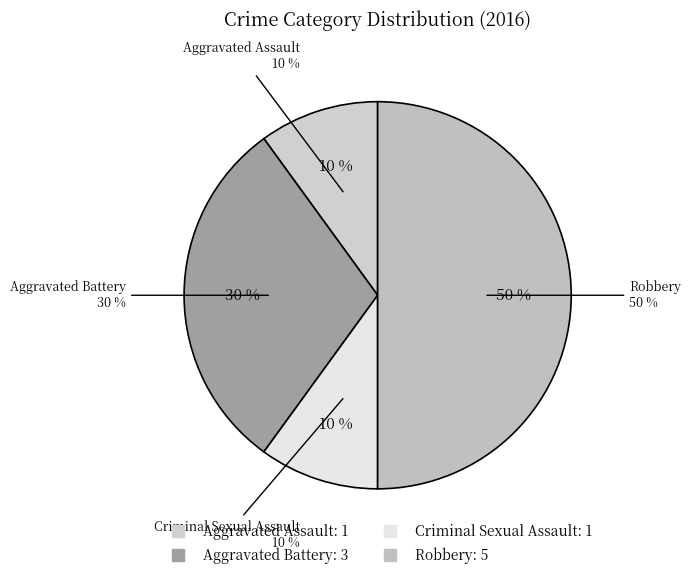

To the nearest percent, what is the combined percentage of Robbery and Criminal Sexual Assault?

60%